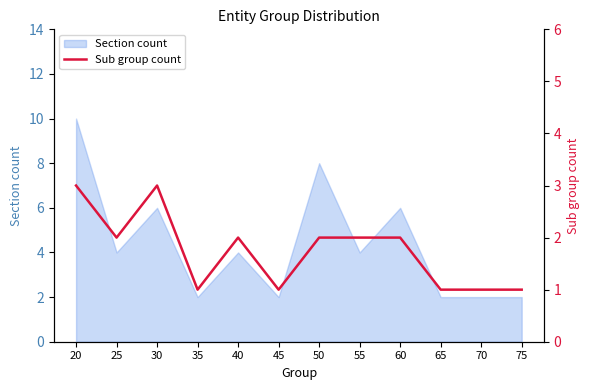

What is the highest value of the Section count series?

10